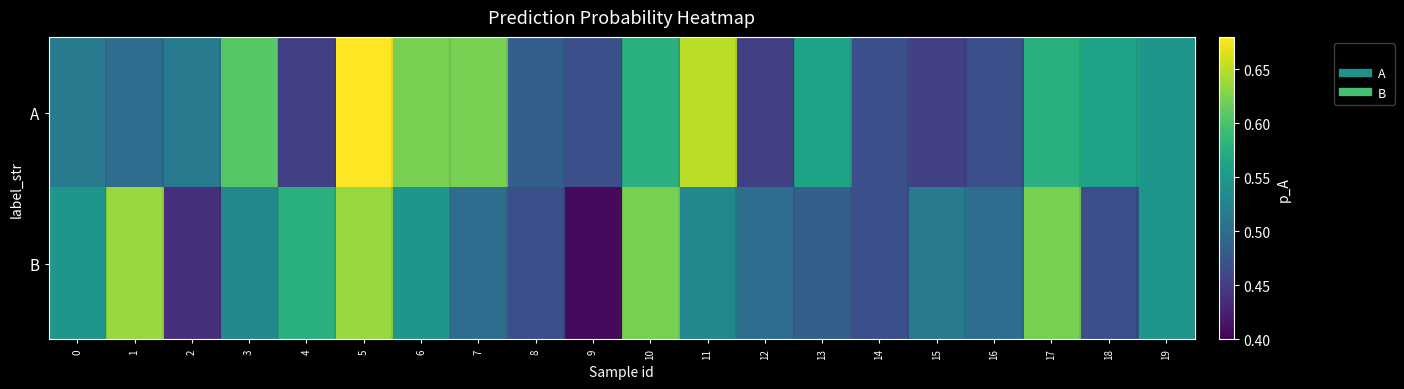

At 2, list the series in order from largest to smallest.

A, B